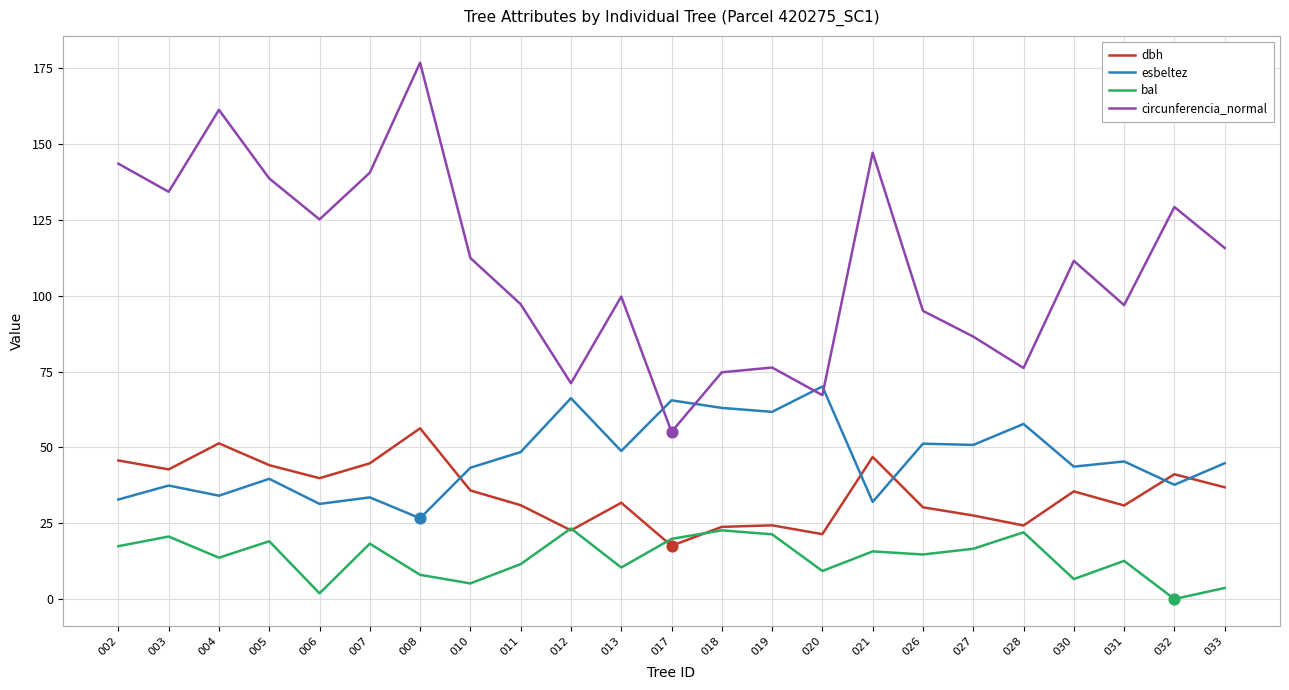

Is the value of circunferencia_normal at 013 greater than the value of bal at 006?

Yes